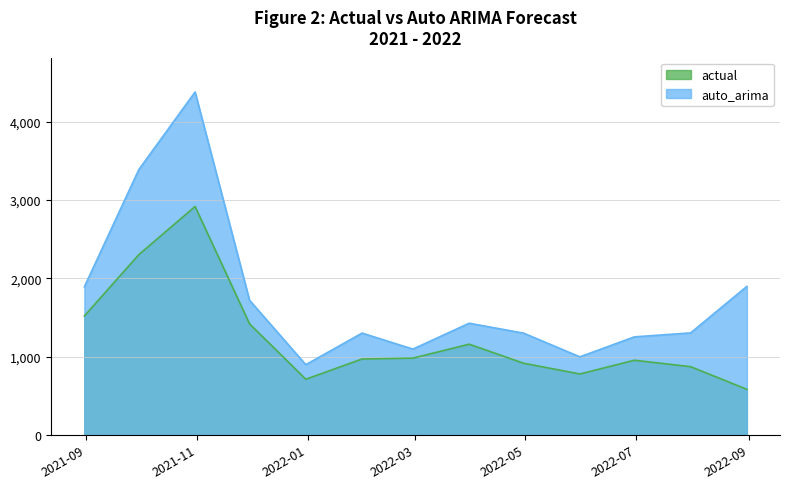

Which series has the widest spread of values?

auto_arima